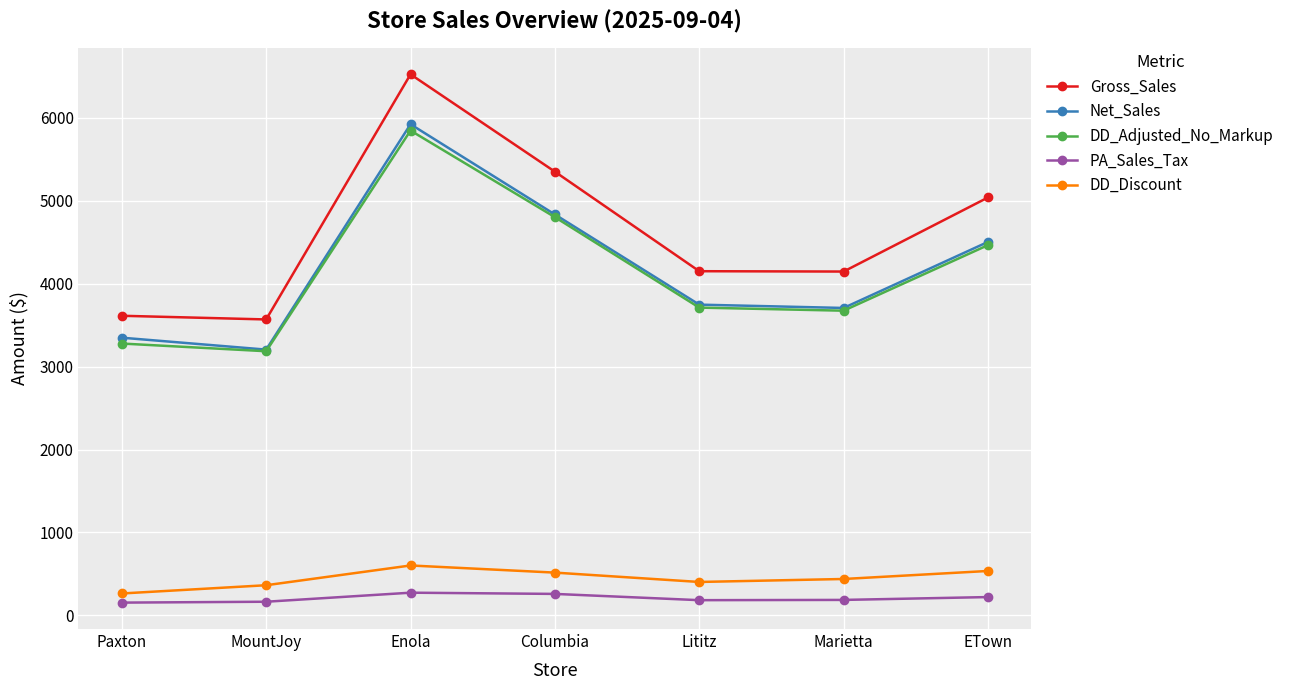

How many distinct data groups are displayed?

5